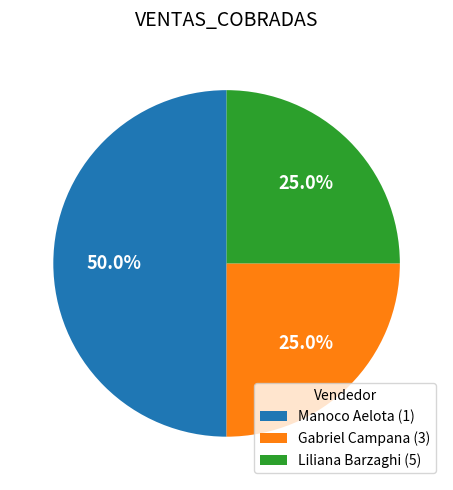

To the nearest percent, what portion does Liliana Barzaghi (5) represent?

25%